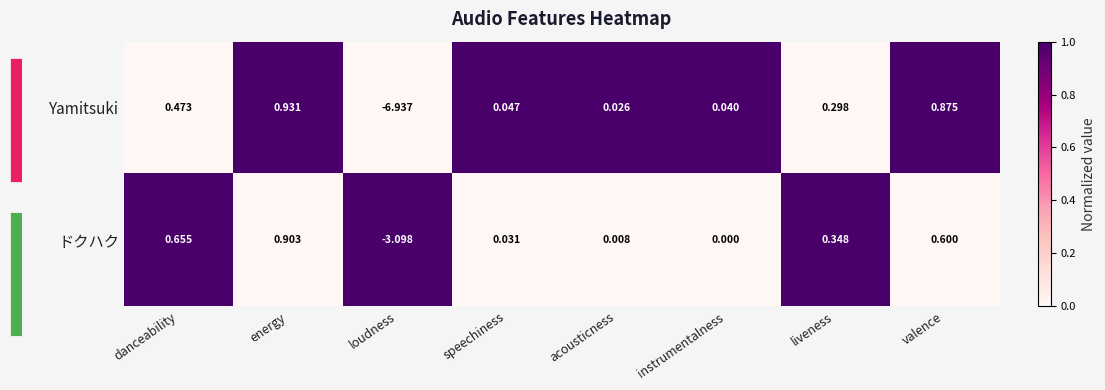

How many negative values does the ドクハク series have?

1